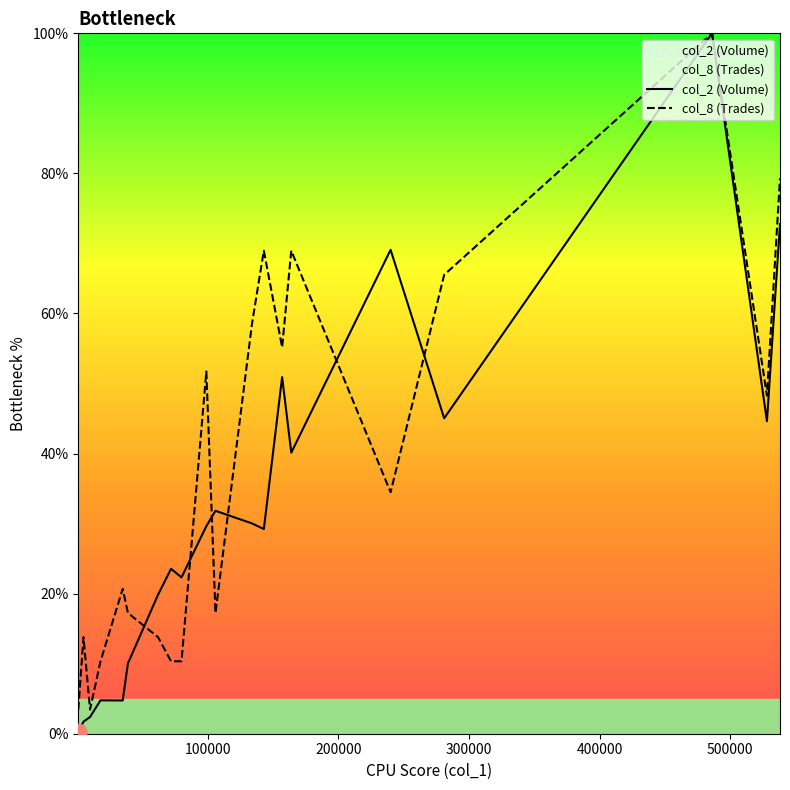

Which series has the widest spread of values?

col_2 (Volume)